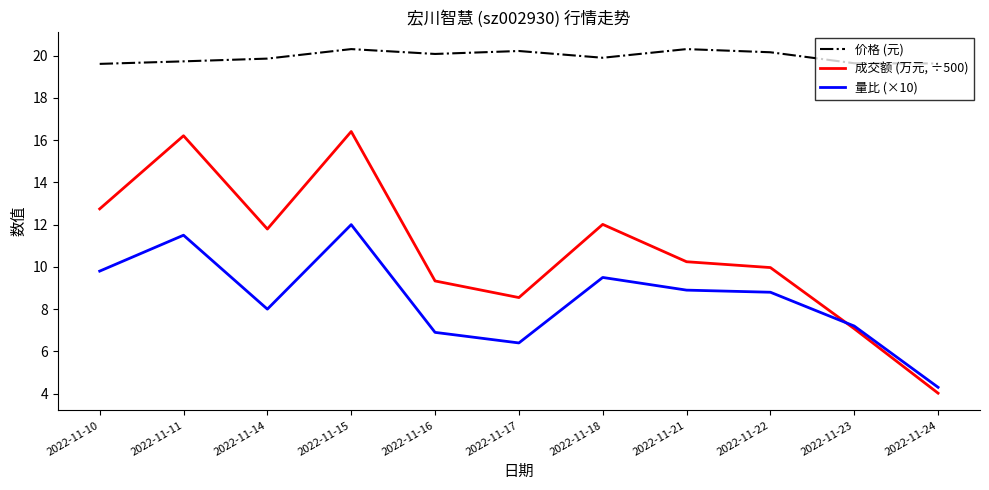

What is the minimum value shown in the chart?

4.0